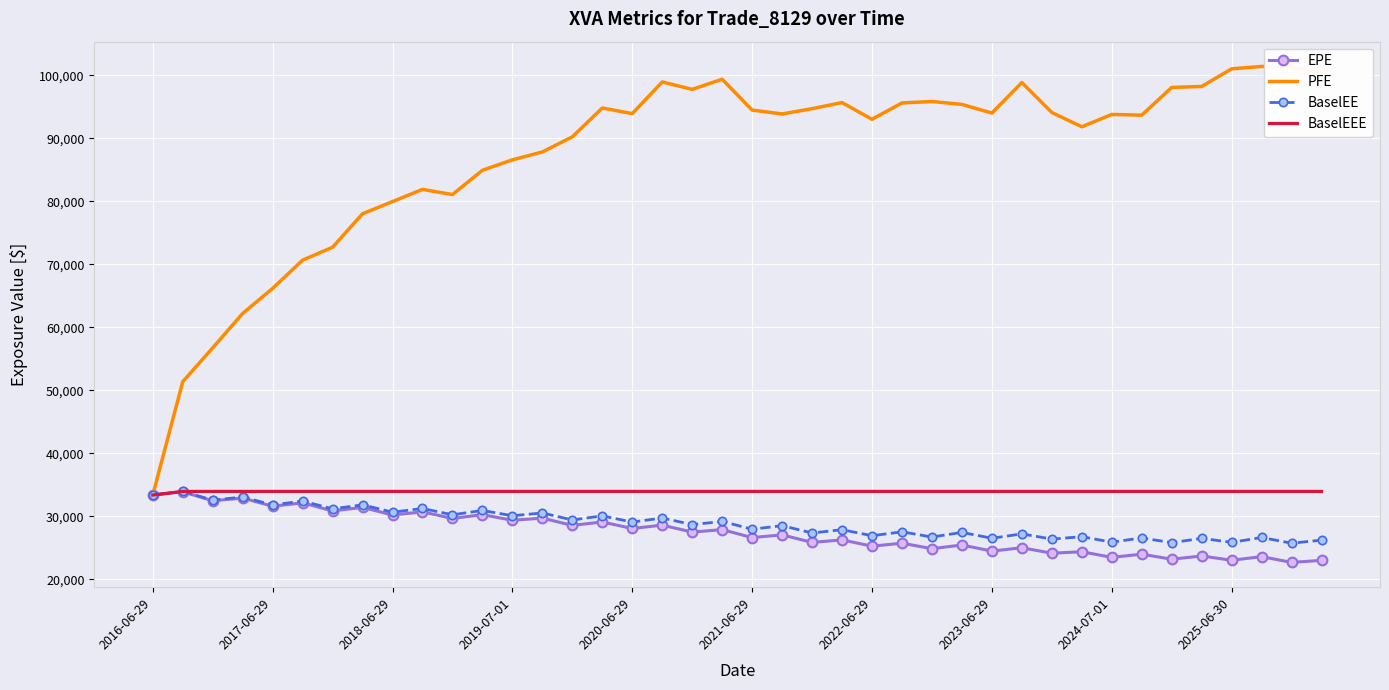

Which series has the largest total across all categories?

PFE